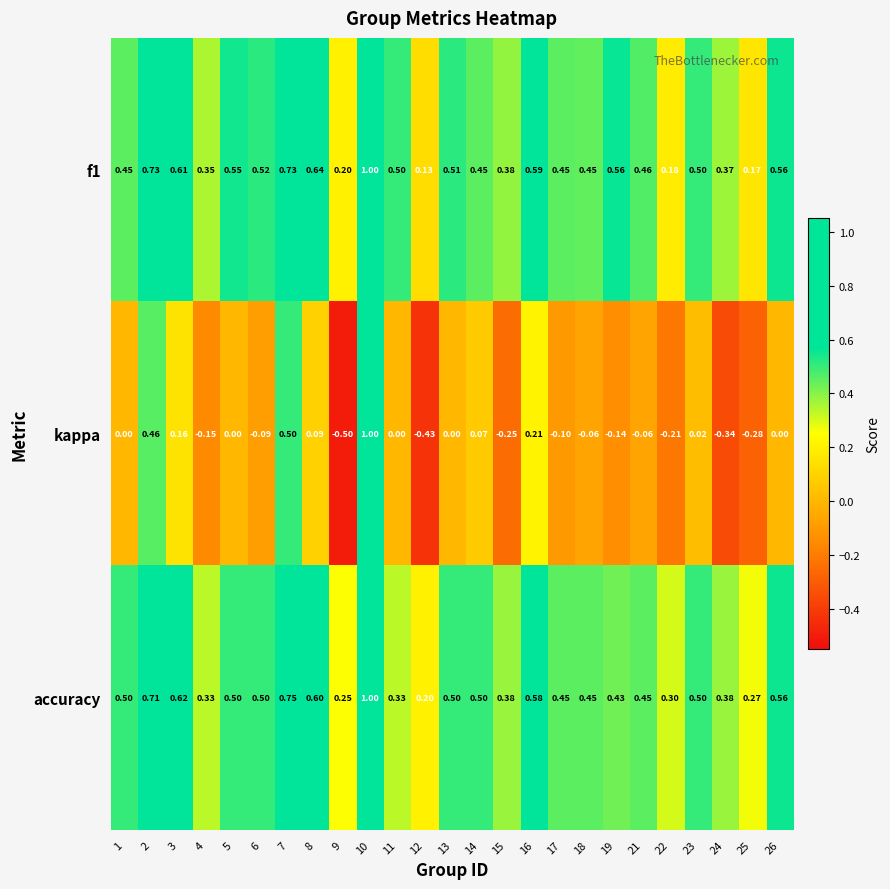

How many categories are shown in the chart?

25